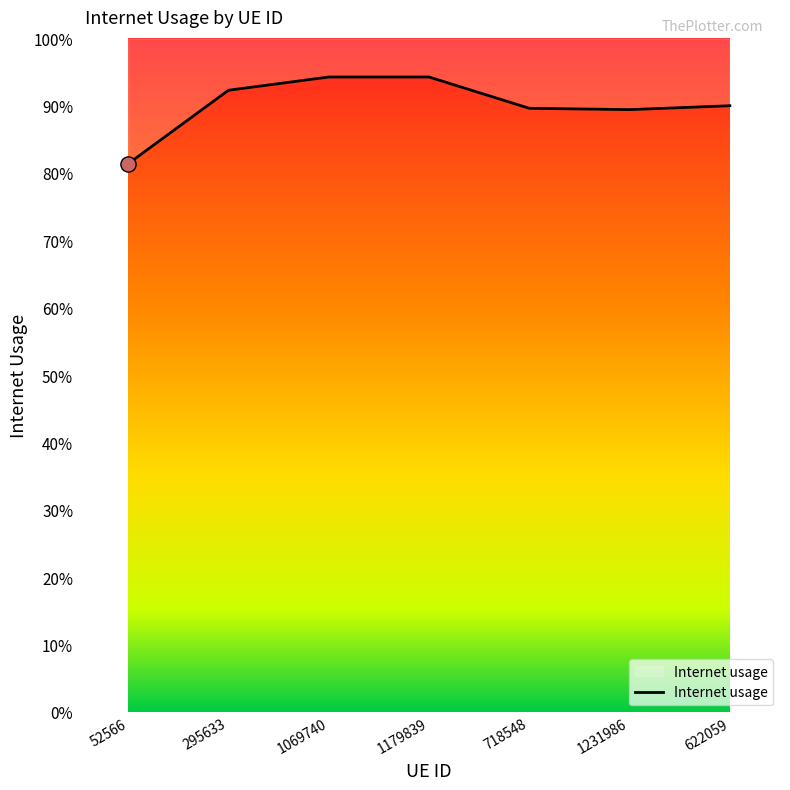

Which has a higher value, 622059 or 295633?

295633